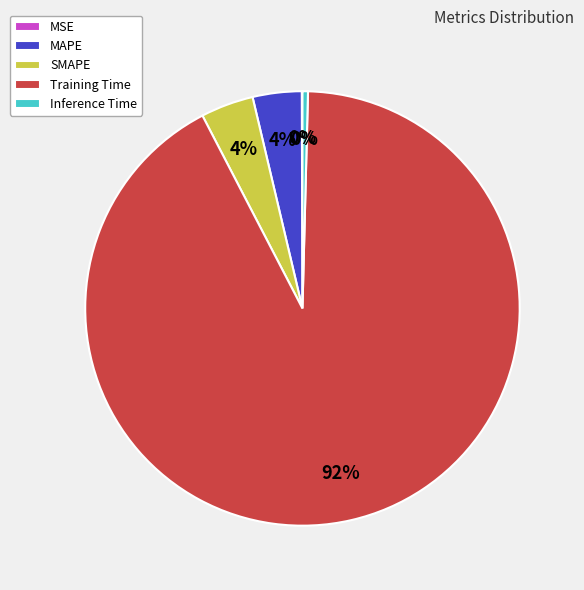

To the nearest percent, what portion does SMAPE represent?

4%